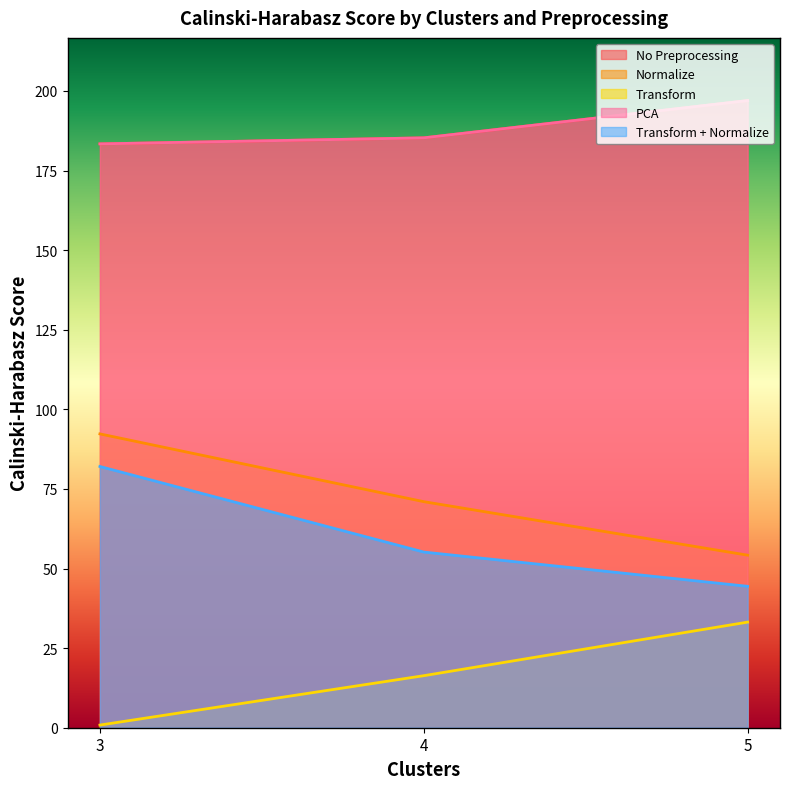

What is the difference between the highest and lowest values at 5?

163.8